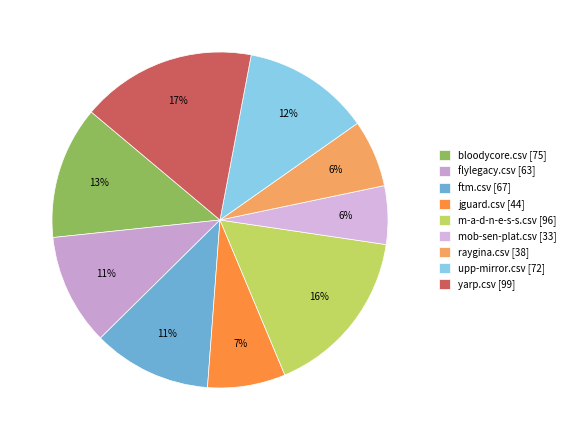

Is there any slice that represents more than half of the pie?

No